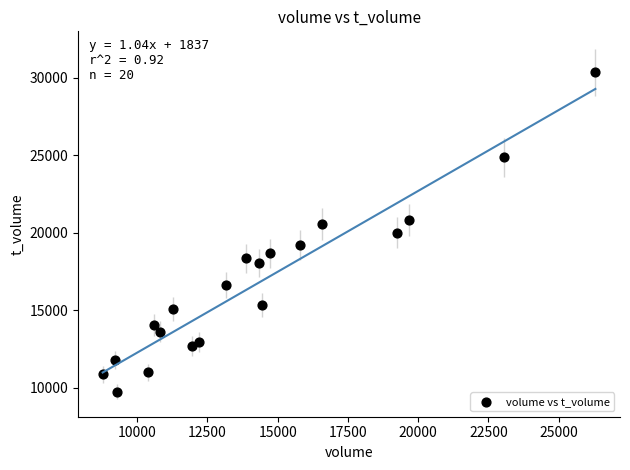

What is the range of Y values (max minus min)?

20588